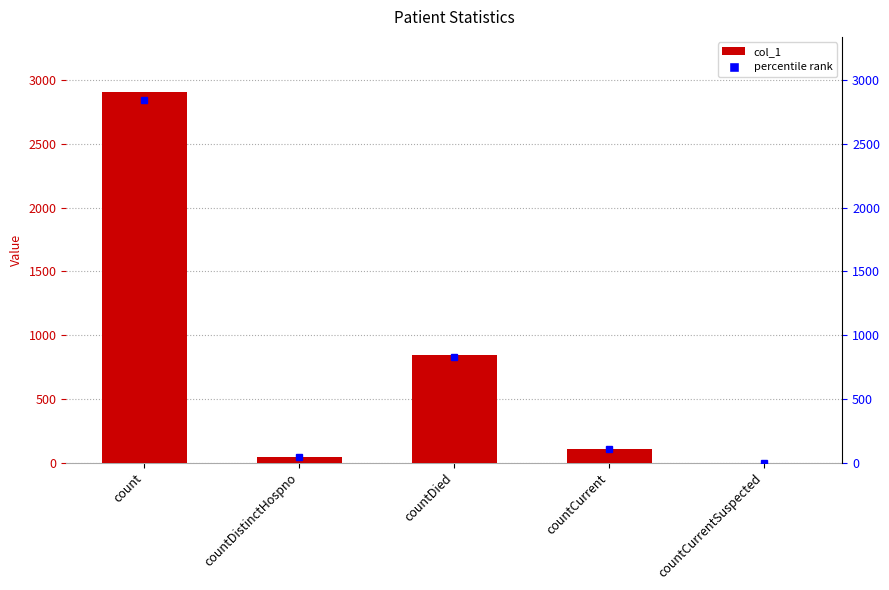

Reading left to right, extract all data points from this chart.

count=2906	countDistinctHospno=46	countDied=842	countCurrent=105	countCurrentSuspected=0